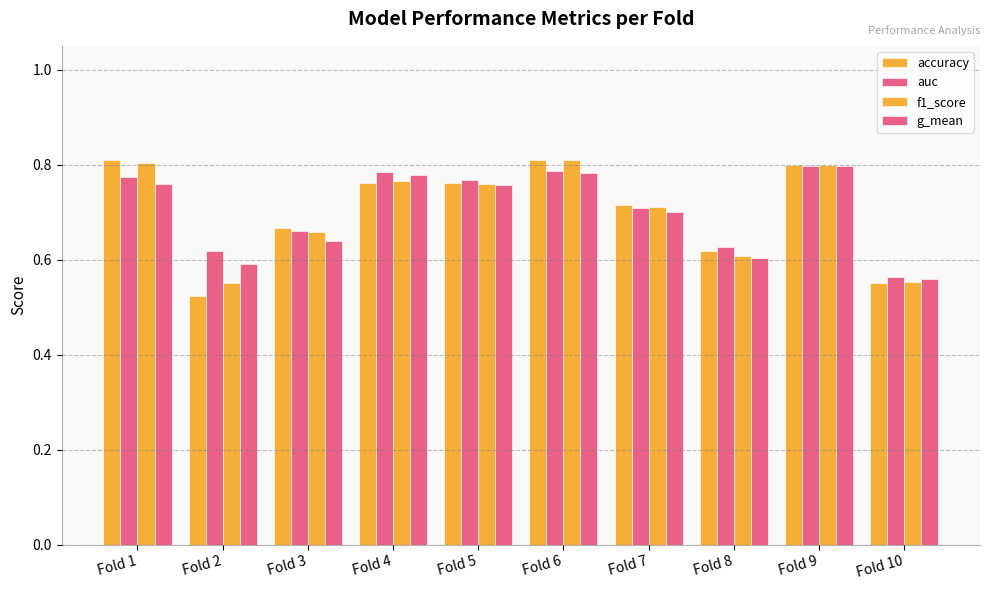

The accuracy series shows 0.8 at Fold 6. True or false?

True